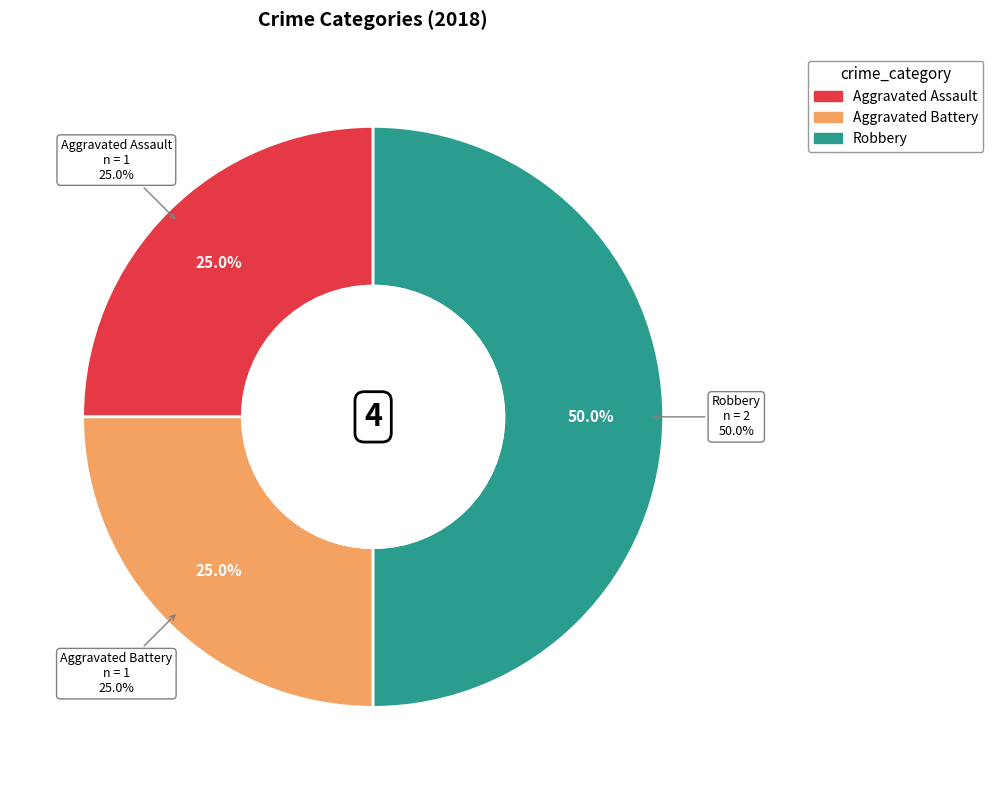

What percentage is the Aggravated Assault slice, to the nearest percent?

25%